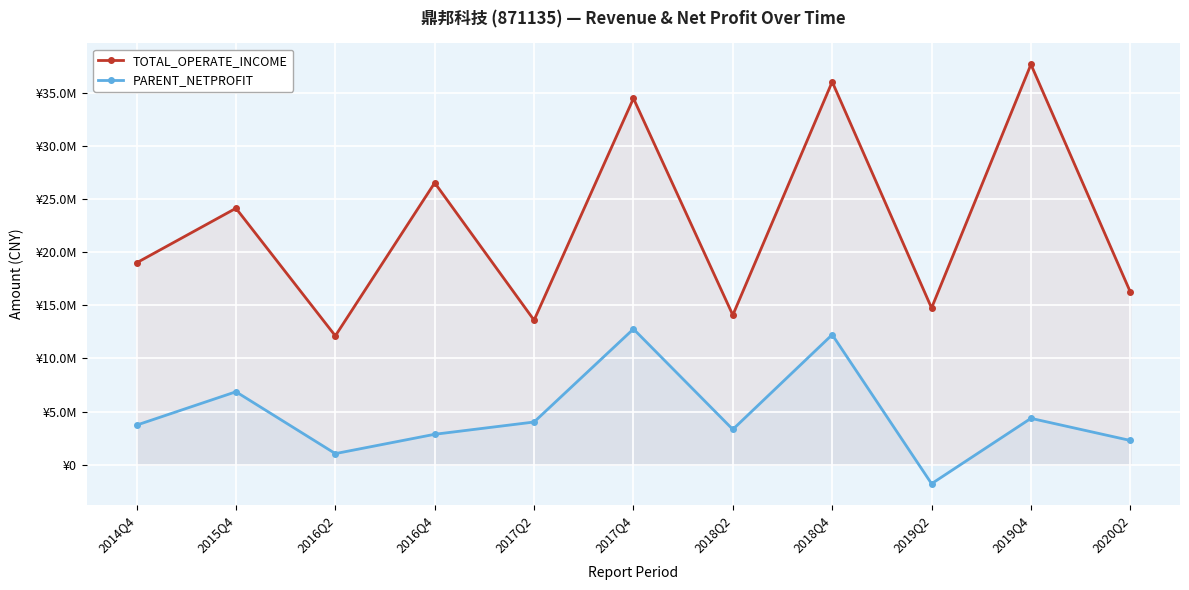

How many negative values does the PARENT_NETPROFIT series have?

1